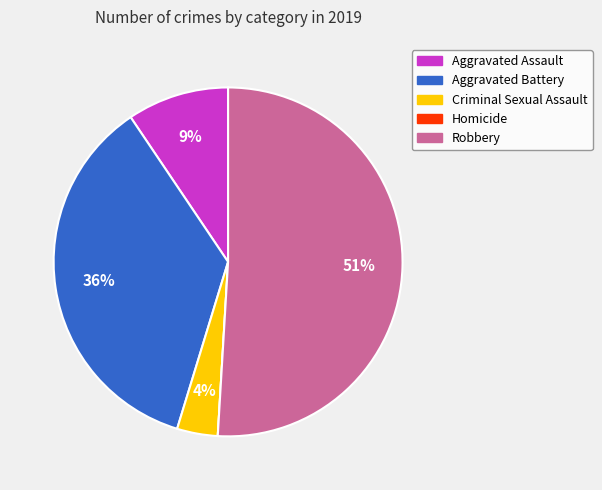

True or false: Criminal Sexual Assault accounts for 10% of the total.

False